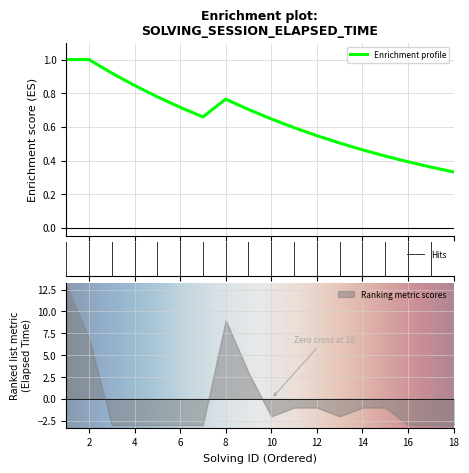

What is the ratio of the value at 6 to the value at 1?

0.7